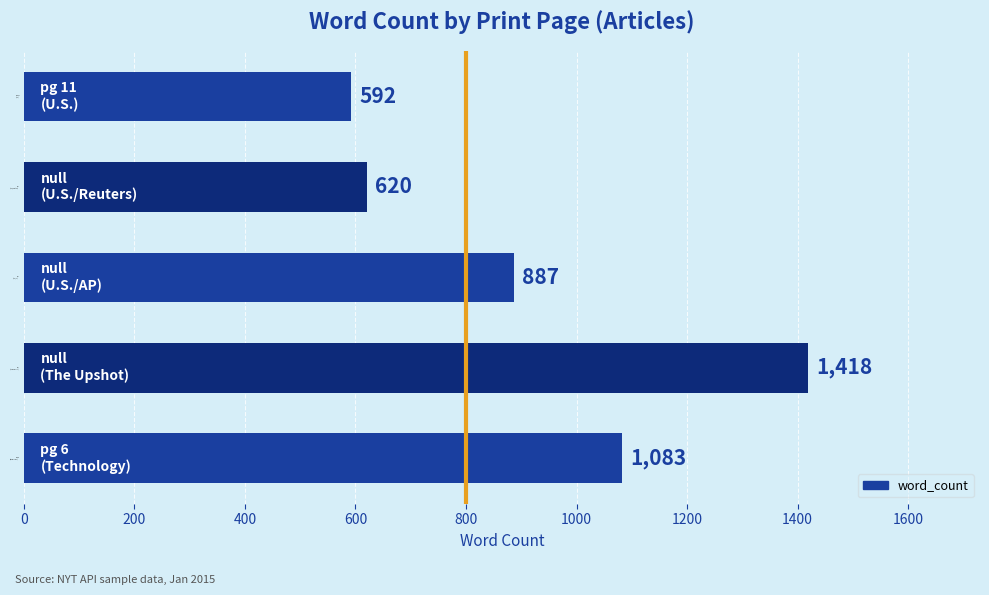

Count the number of data series in this chart.

1